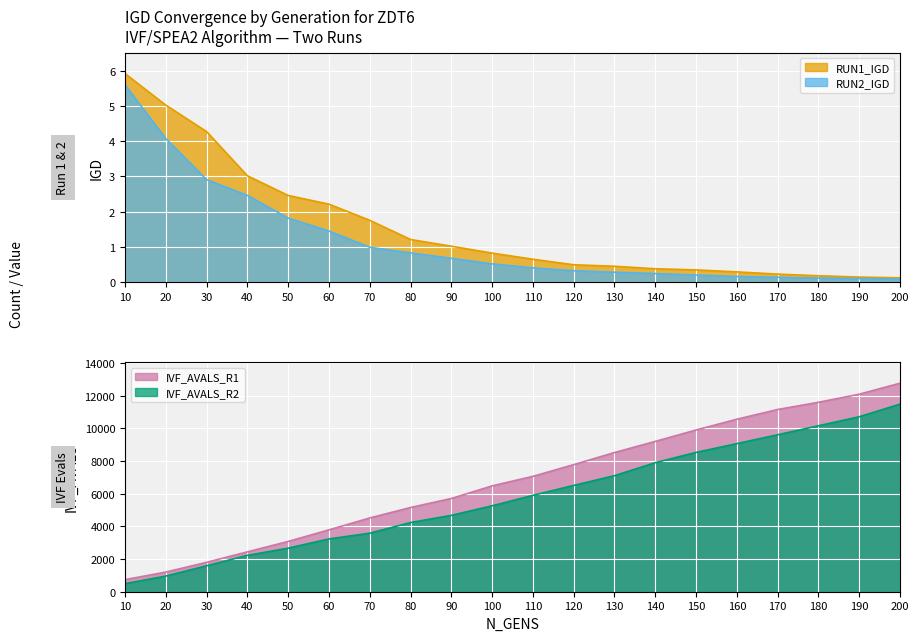

What is the sum of all IVF_AVALS_R2 values?

115900